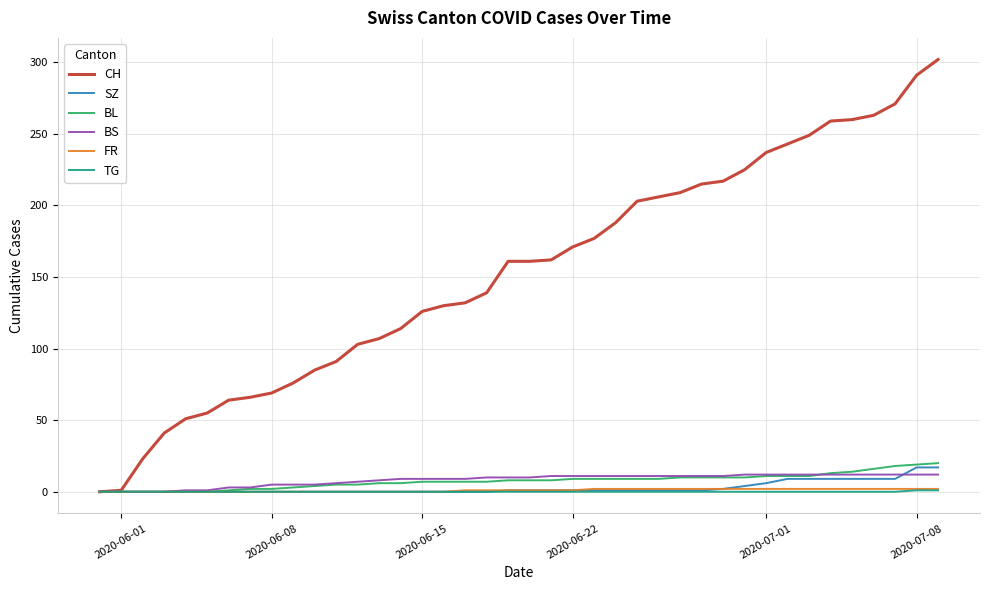

What is the maximum value for CH?

302